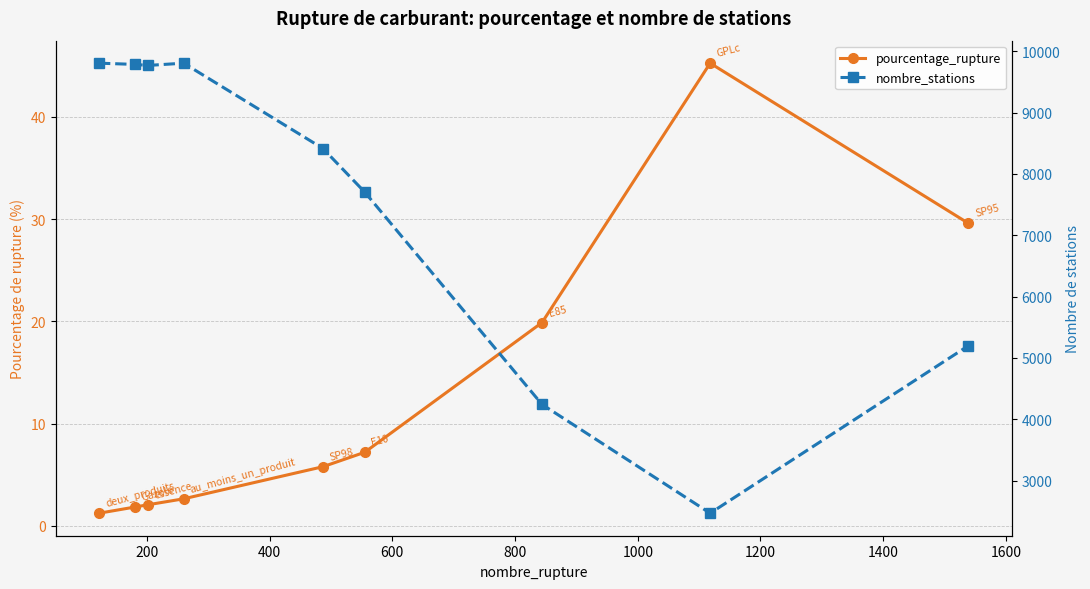

What are all the series names shown in the legend?

pourcentage_rupture, nombre_stations